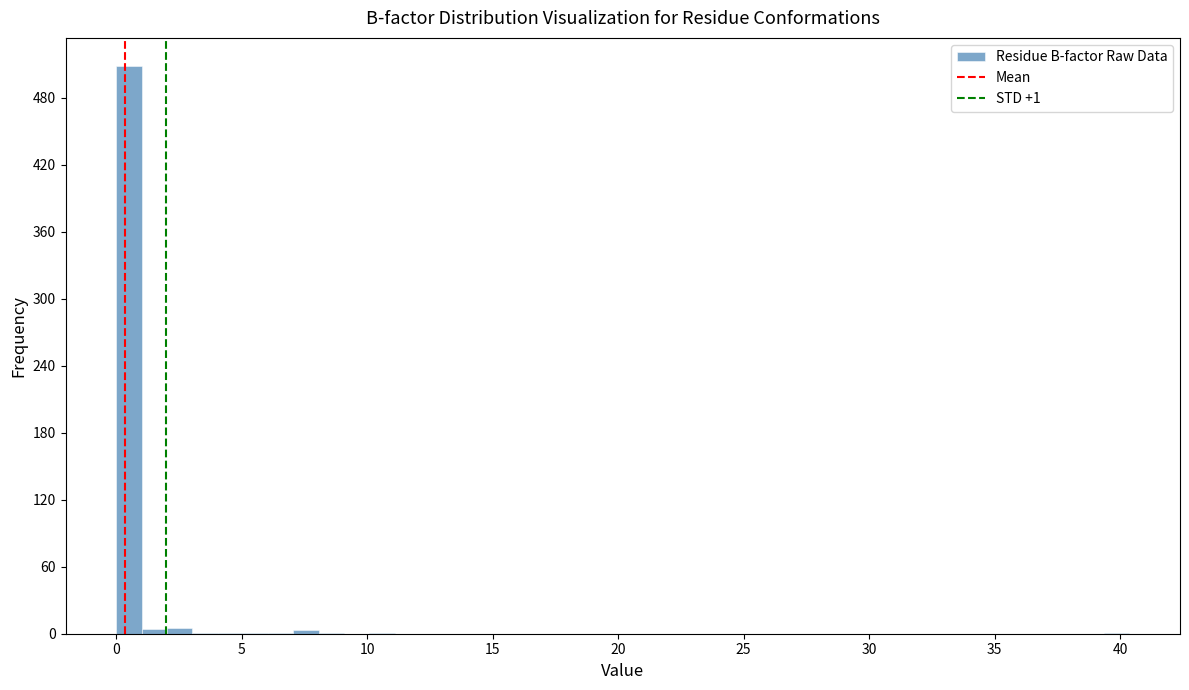

Read against the x-axis, roughly where is the centre of the tallest bar?

0.5